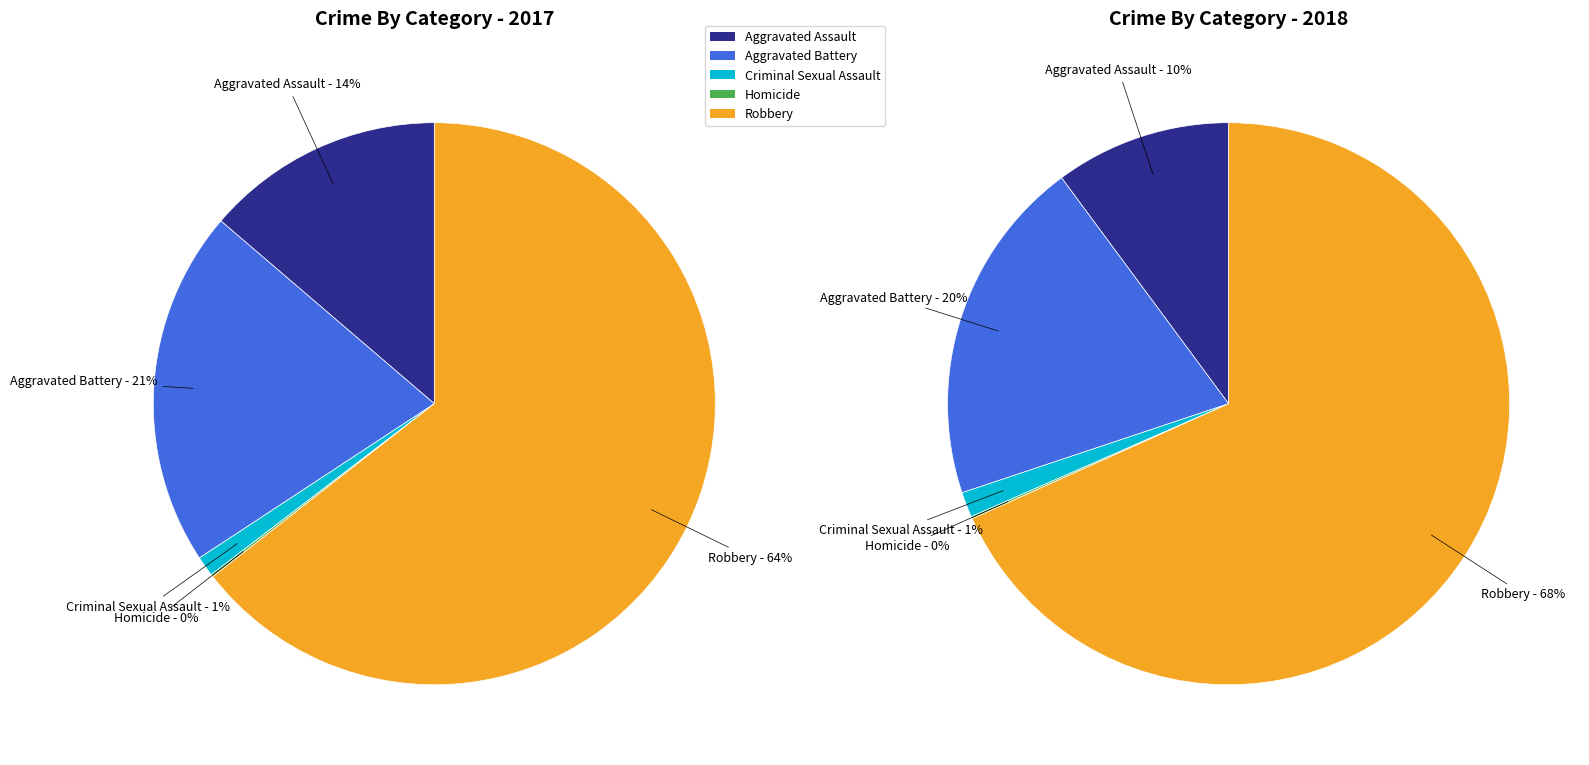

Is it true that 2 is 1% of the pie?

True